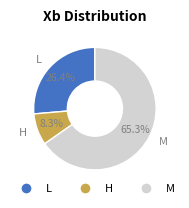

Does M account for over 50% of the chart?

Yes